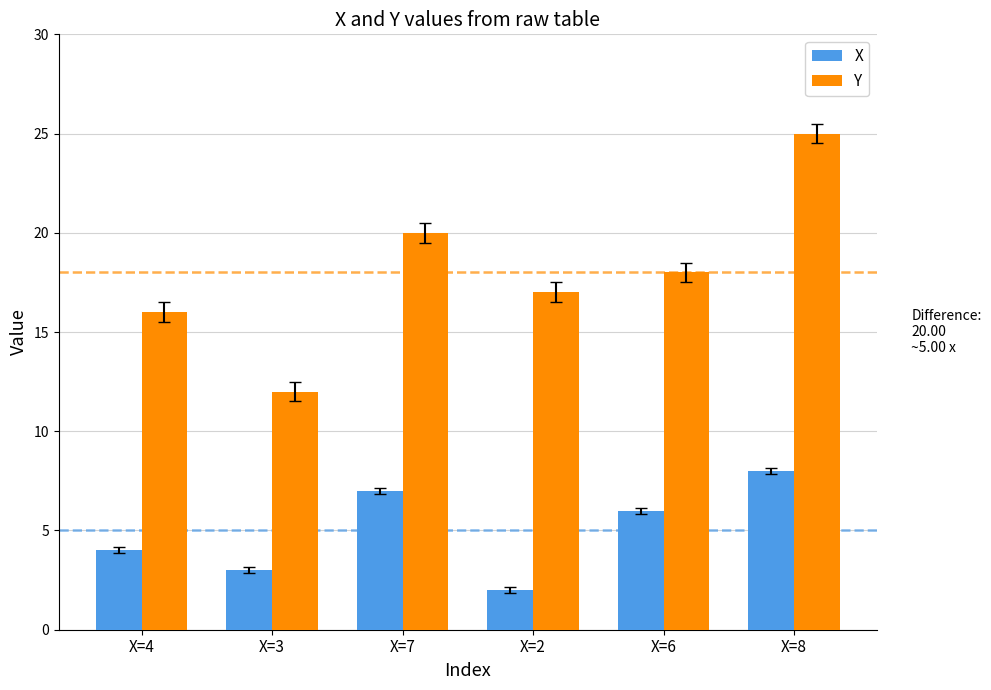

What are all the series names shown in the legend?

X, Y